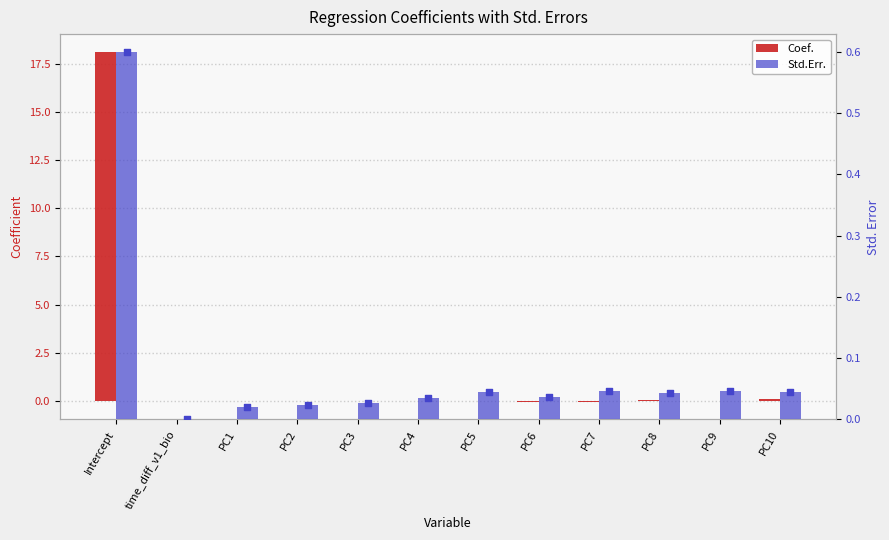

What is the total value across all series at PC5?

0.1